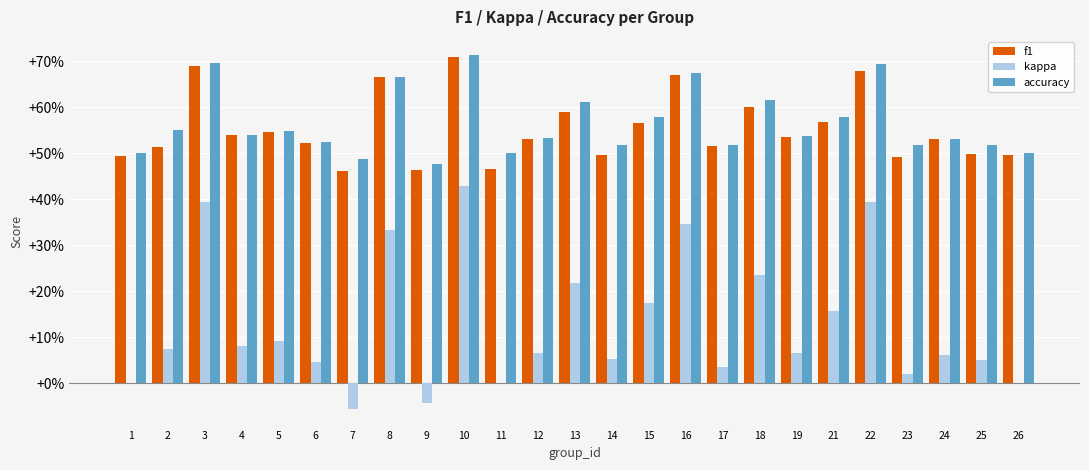

What is the approximate value of kappa at 22?

0.4